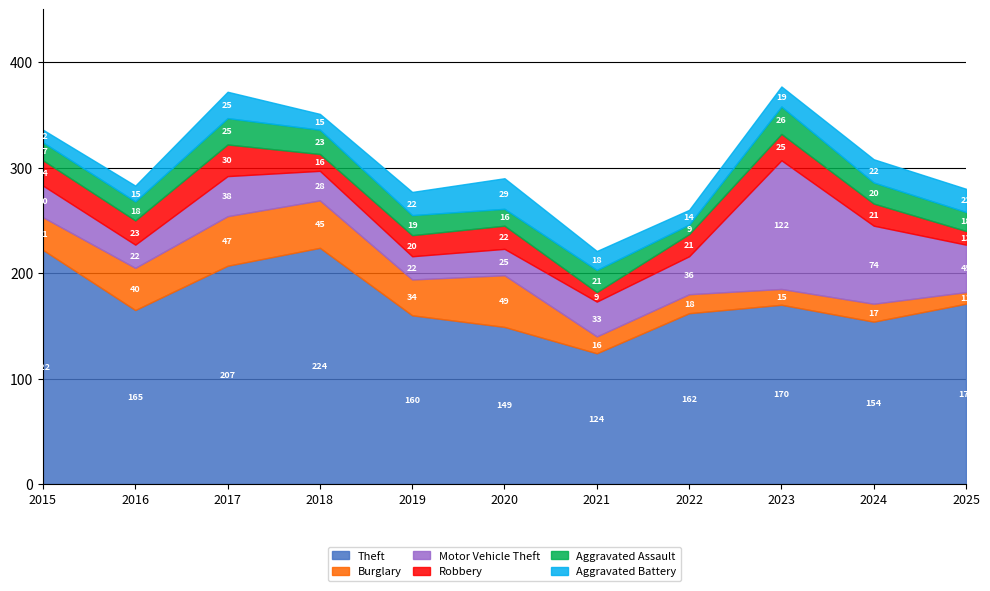

Reading right to left, extract all data points from this chart.

Theft: 171	154	170	162	124	149	160	224	207	165	222
Burglary: 11	17	15	18	16	49	34	45	47	40	31
Motor Vehicle Theft: 45	74	122	36	33	25	22	28	38	22	30
Robbery: 13	21	25	21	9	22	20	16	30	23	24
Aggravated Assault: 18	20	26	9	21	16	19	23	25	18	17
Aggravated Battery: 22	22	19	14	18	29	22	15	25	15	12